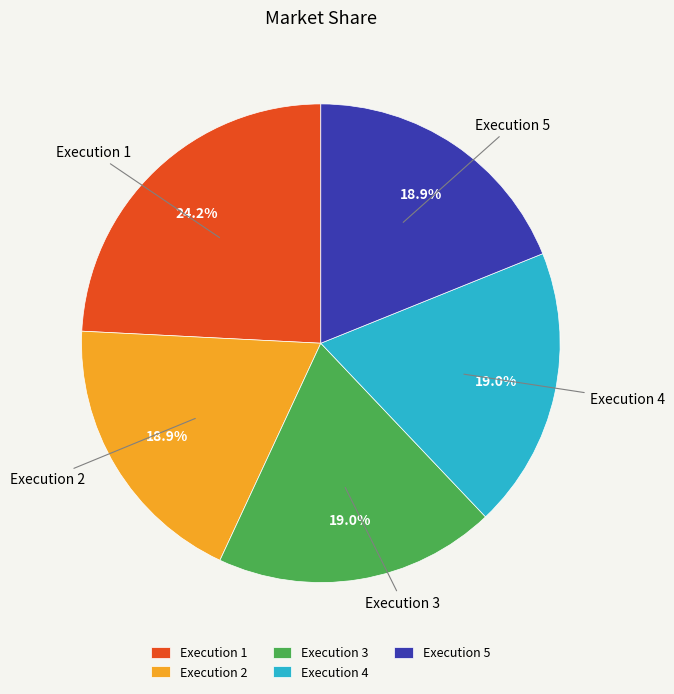

Is there any slice that represents more than half of the pie?

No